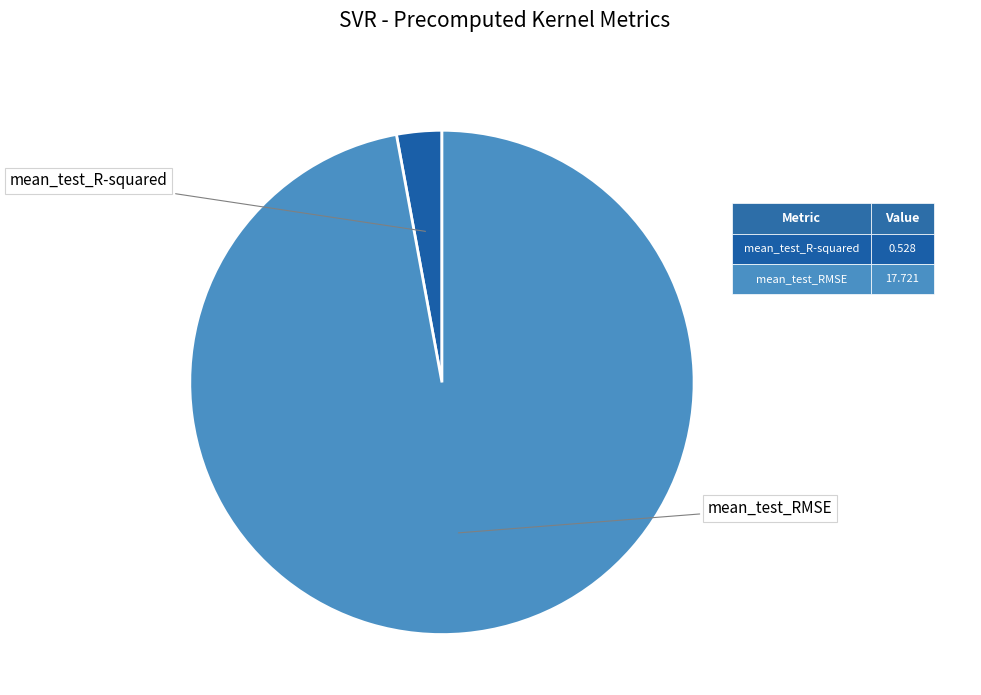

What is the change in value from mean_test_R-squared to mean_test_RMSE?

+17.2